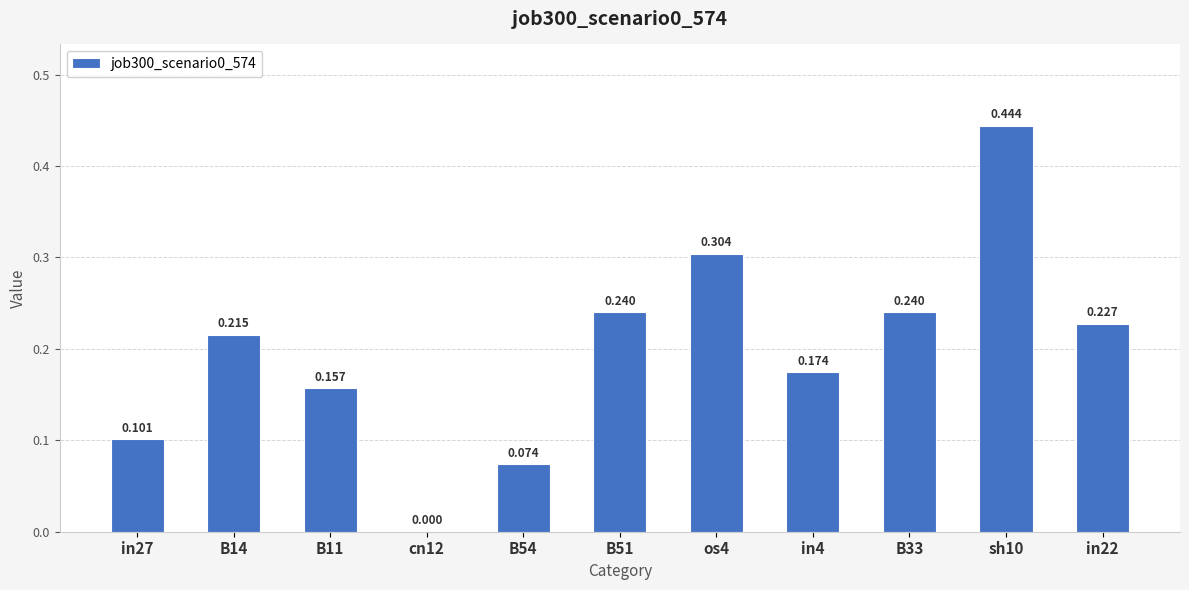

Count the number of values greater than 0.

10